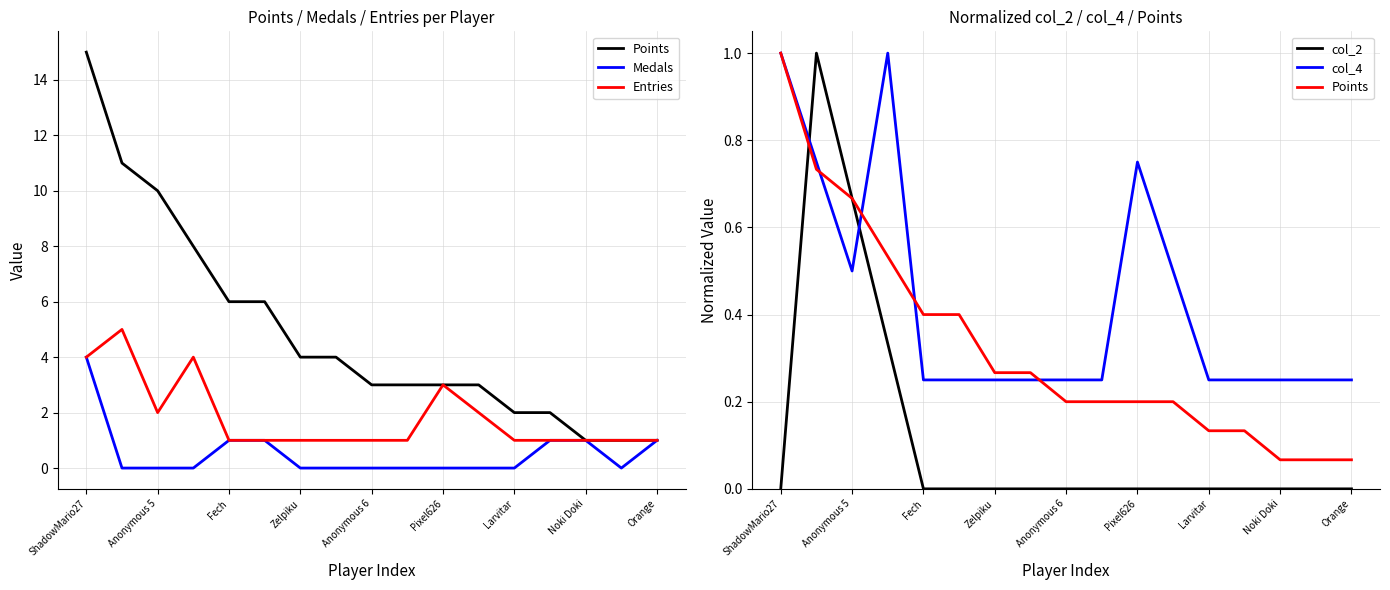

The value of col_4 at 11 is 0.3. True or false?

False